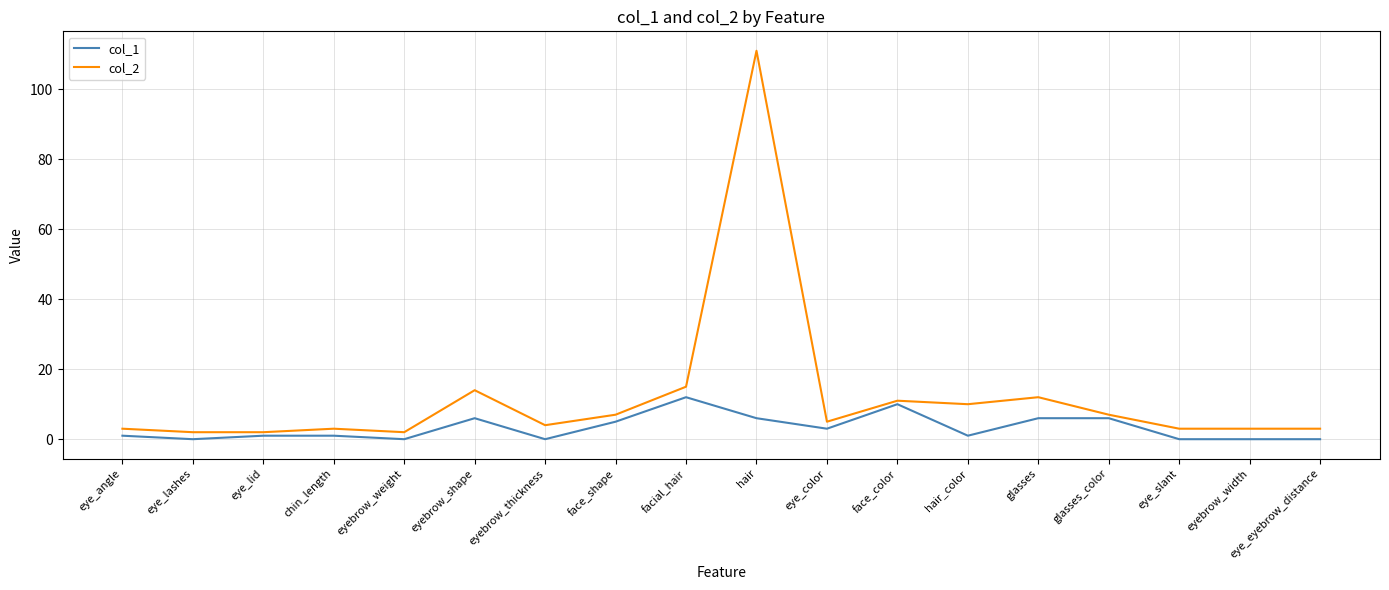

How many values in the col_2 series are below 5?

9